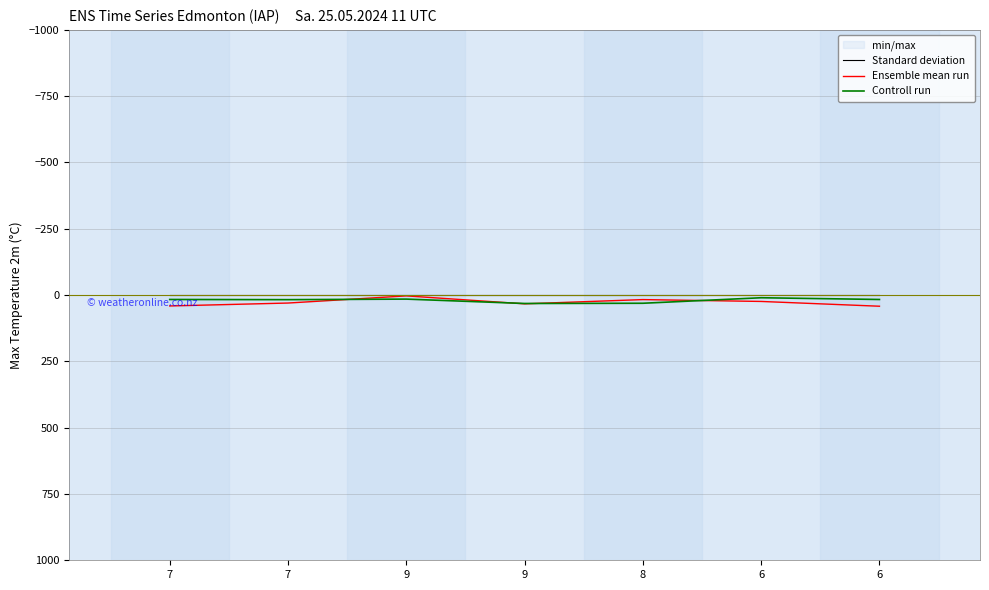

What is the difference between the maximum and minimum values in the Controll run series?

21.6